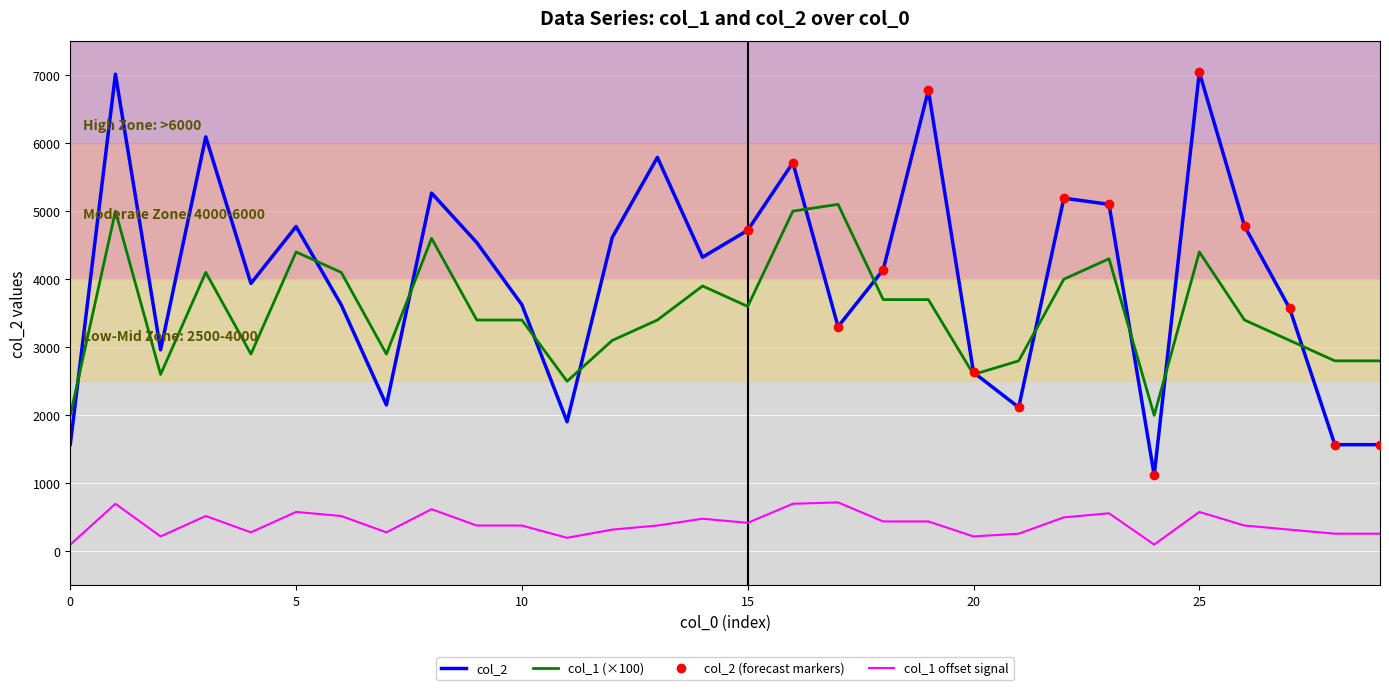

What is the spread (max minus min) of values at 13?

5410